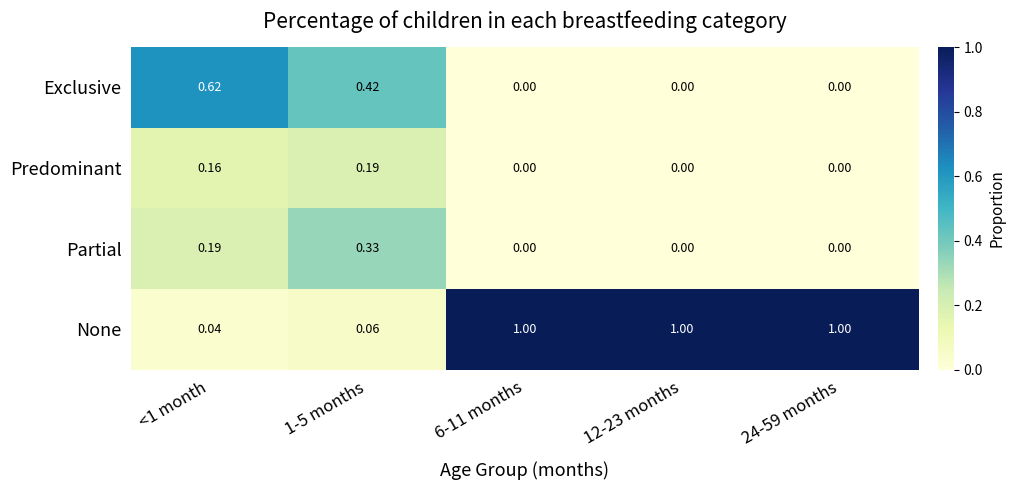

At how many categories does at least one series exceed 0?

5